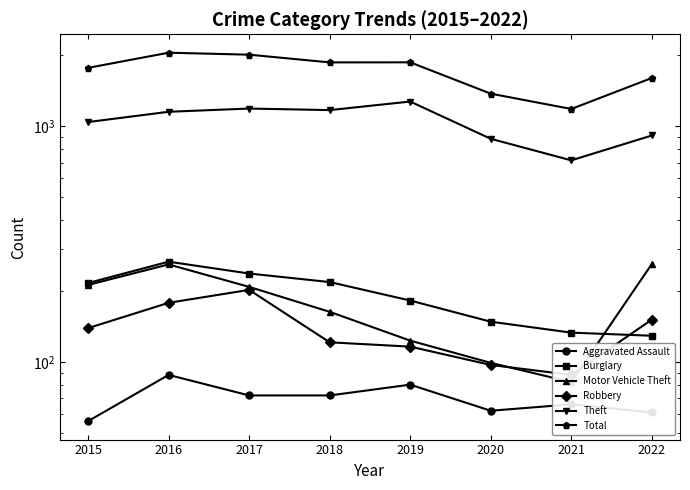

How many distinct data groups are displayed?

6